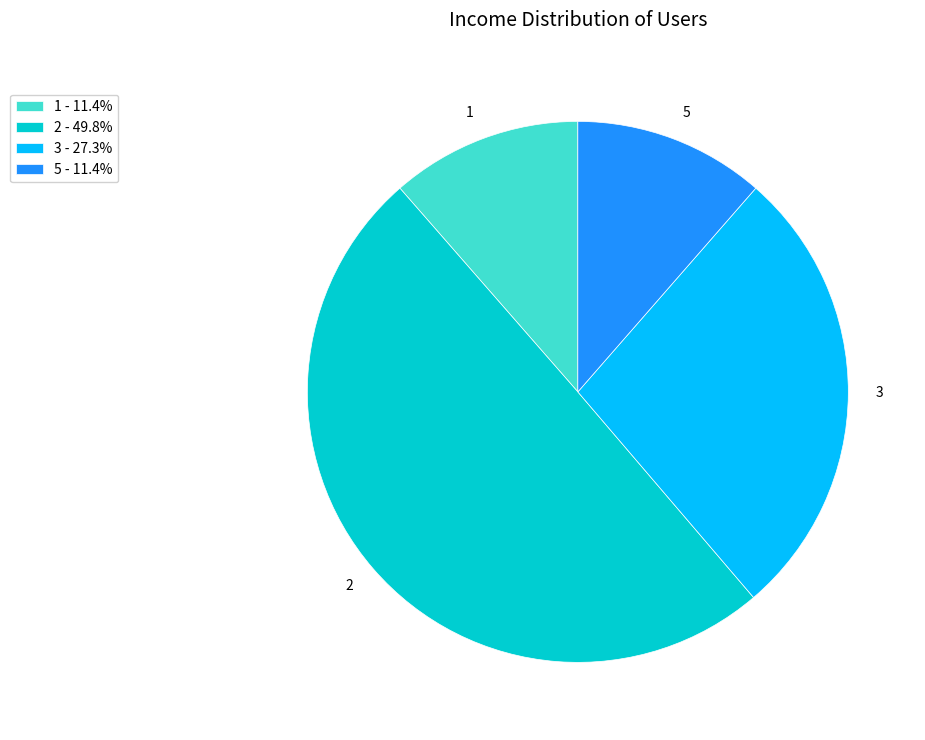

How many slices are in this pie chart?

4